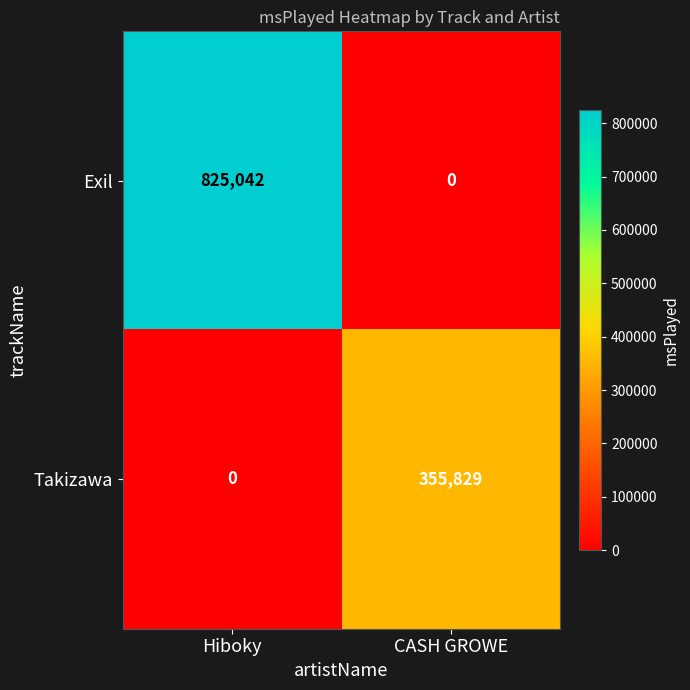

What is the average value of the Exil series?

412521